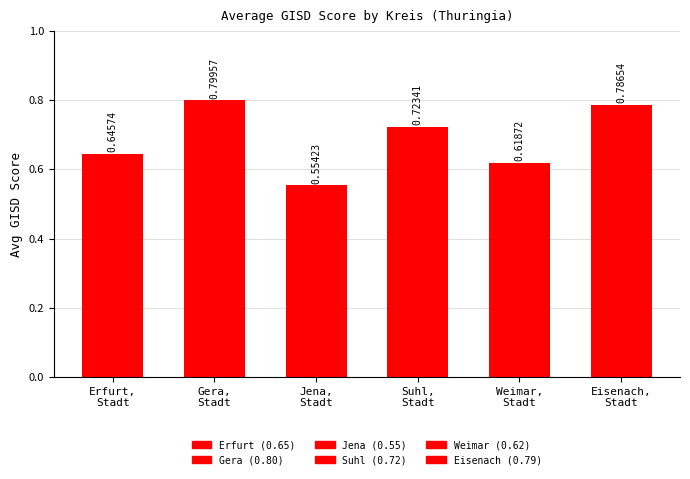

Count the number of data series in this chart.

1